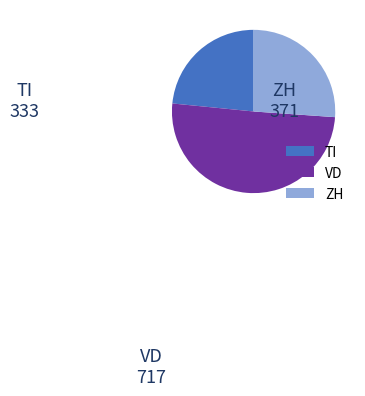

Is there a majority slice in this chart?

Yes